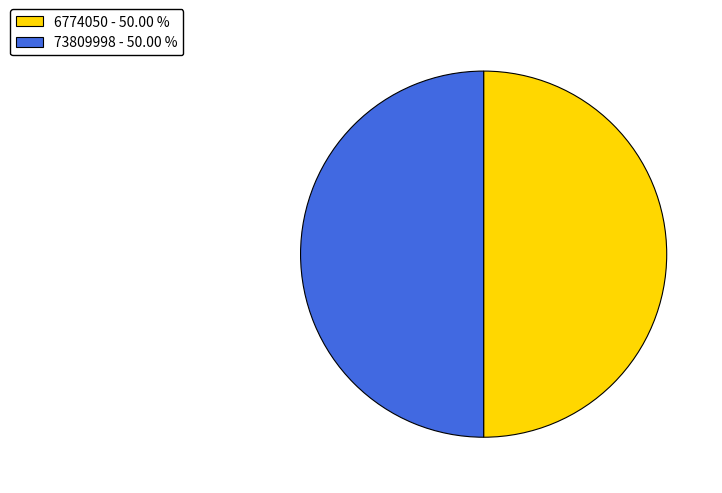

What is the ratio of the value at 6774050 - 50.00 % to the value at 73809998 - 50.00 %?

1.0